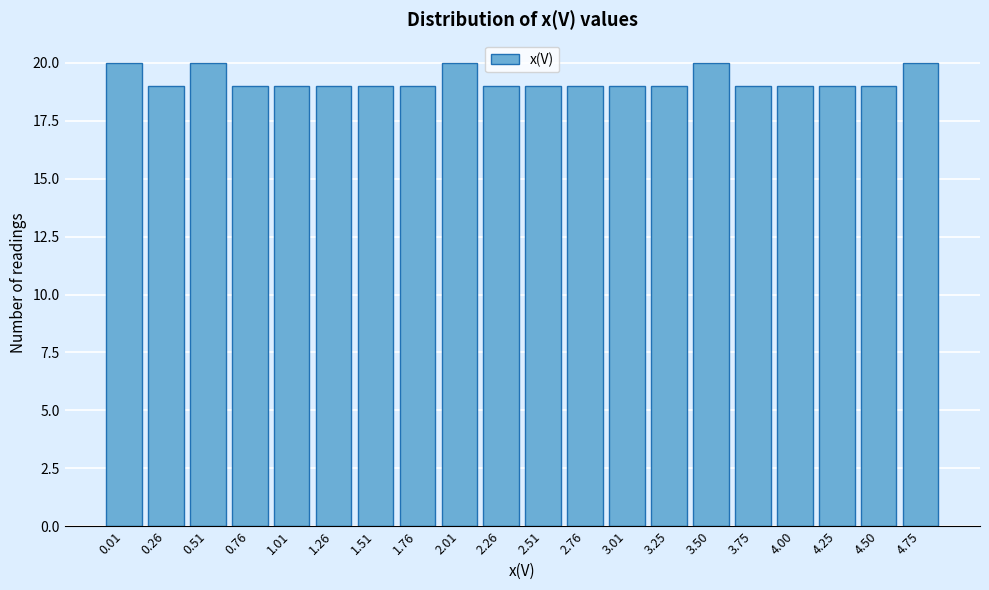

Reading left to right, list all the values displayed in this chart.

20	19	20	19	19	19	19	19	20	19	19	19	19	19	20	19	19	19	19	20